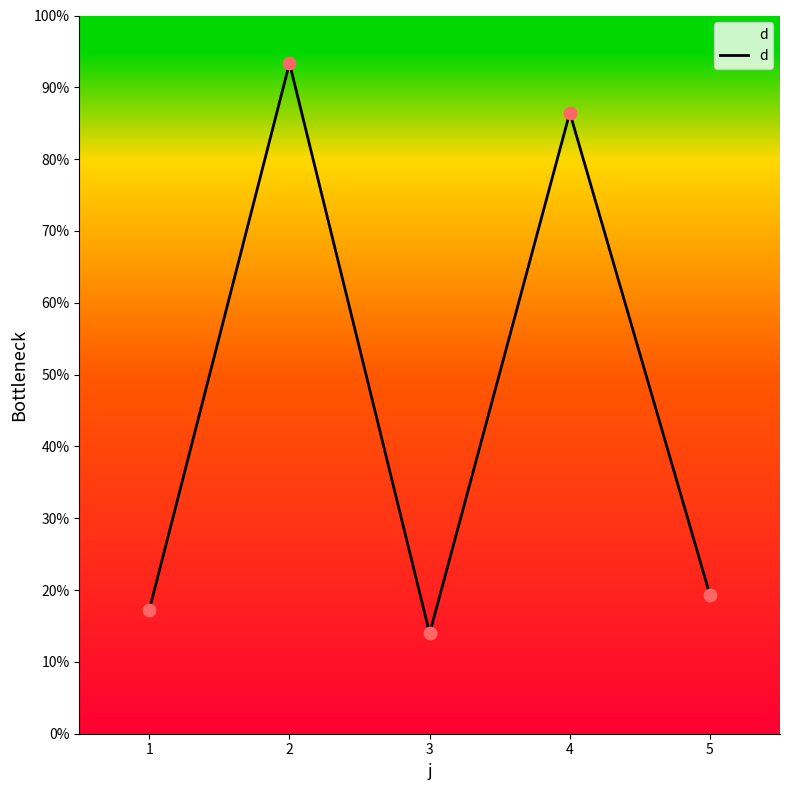

What is the ratio of the value at 2 to the value at 3?

6.7